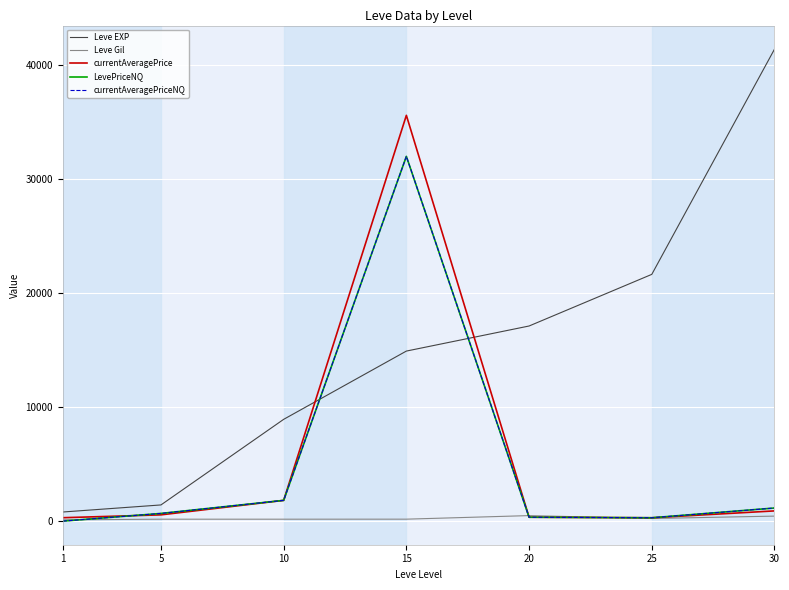

Is this an area chart (filled region under the line)?

No